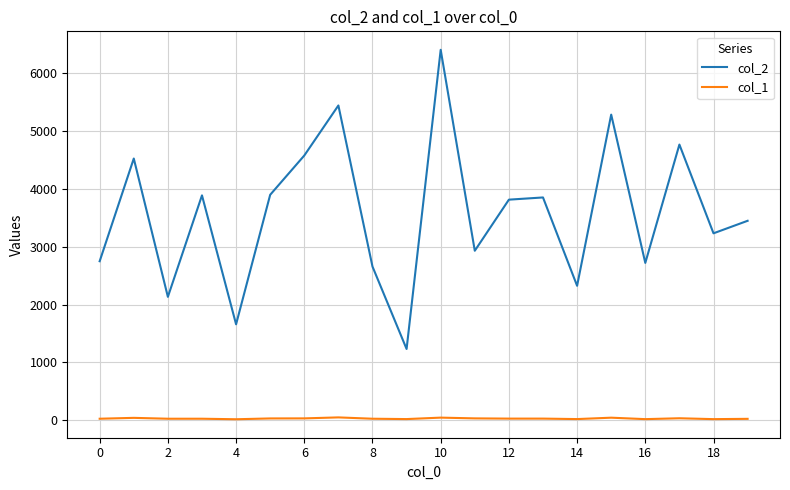

Which series has the largest total across all categories?

col_2